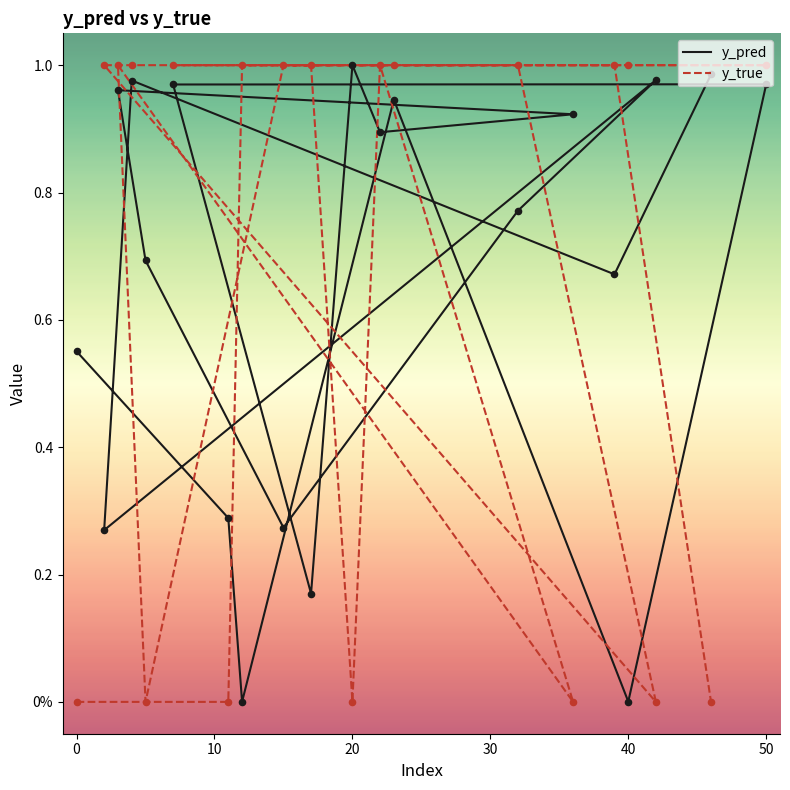

Which series contains the lowest Y value?

y_true